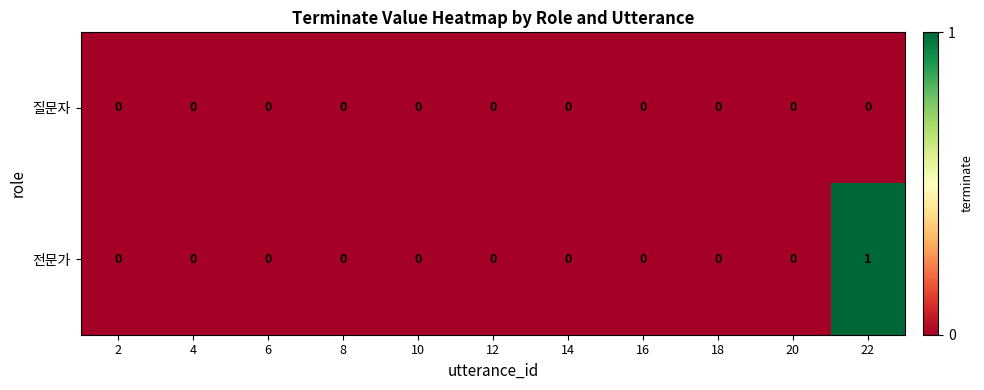

Which series has the widest spread of values?

전문가